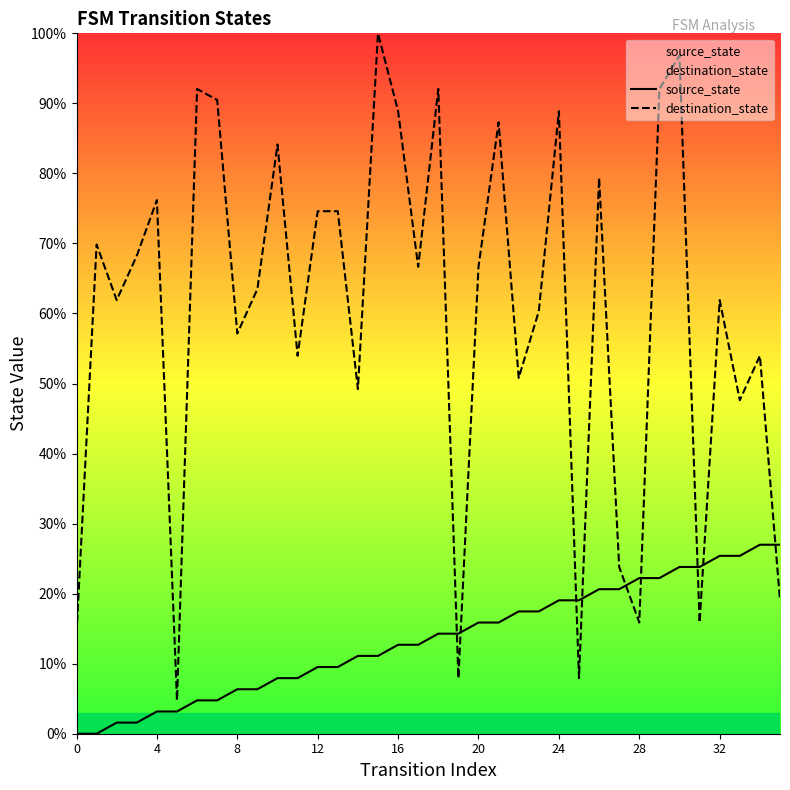

At how many categories does at least one series exceed 13?

35